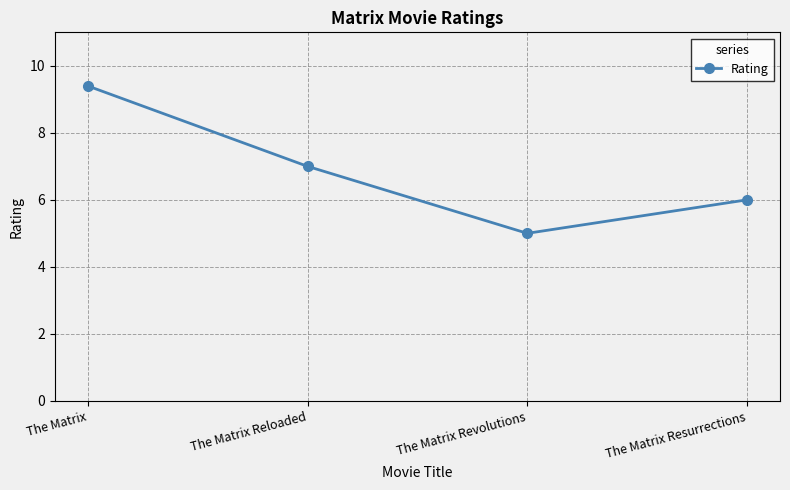

What is the difference between the values at The Matrix Reloaded and The Matrix?

2.4